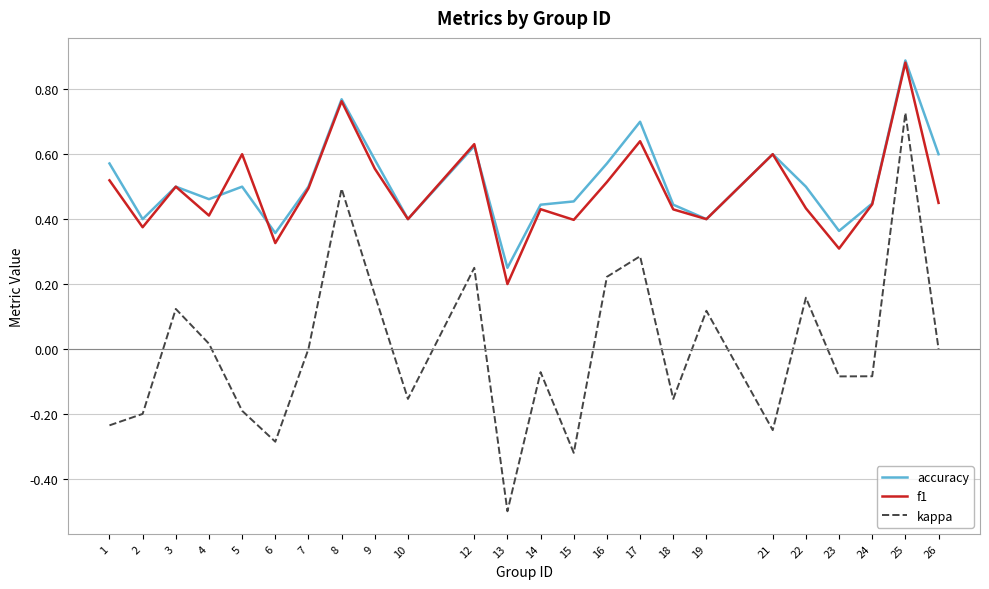

Is this an area chart (filled region under the line)?

No